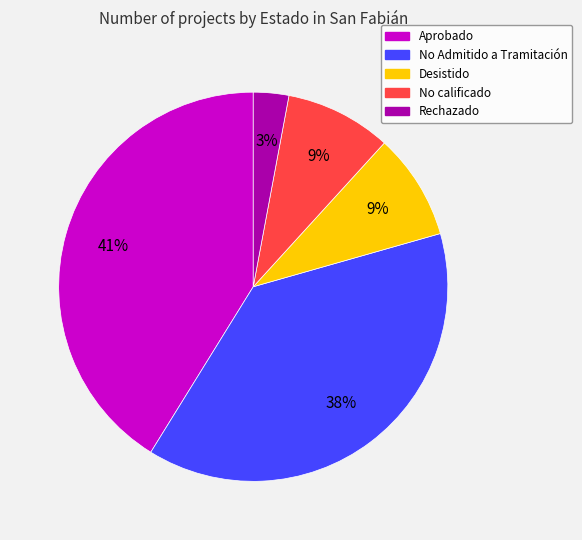

What percentage is the Desistido slice, to the nearest percent?

9%